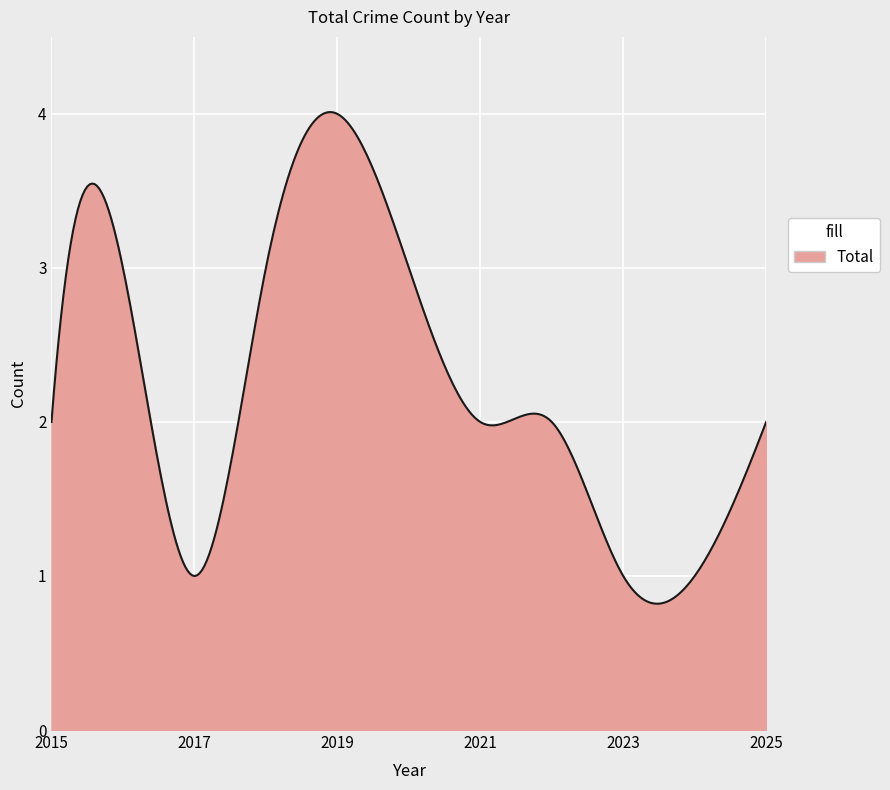

What is the minimum value shown in the chart?

0.8